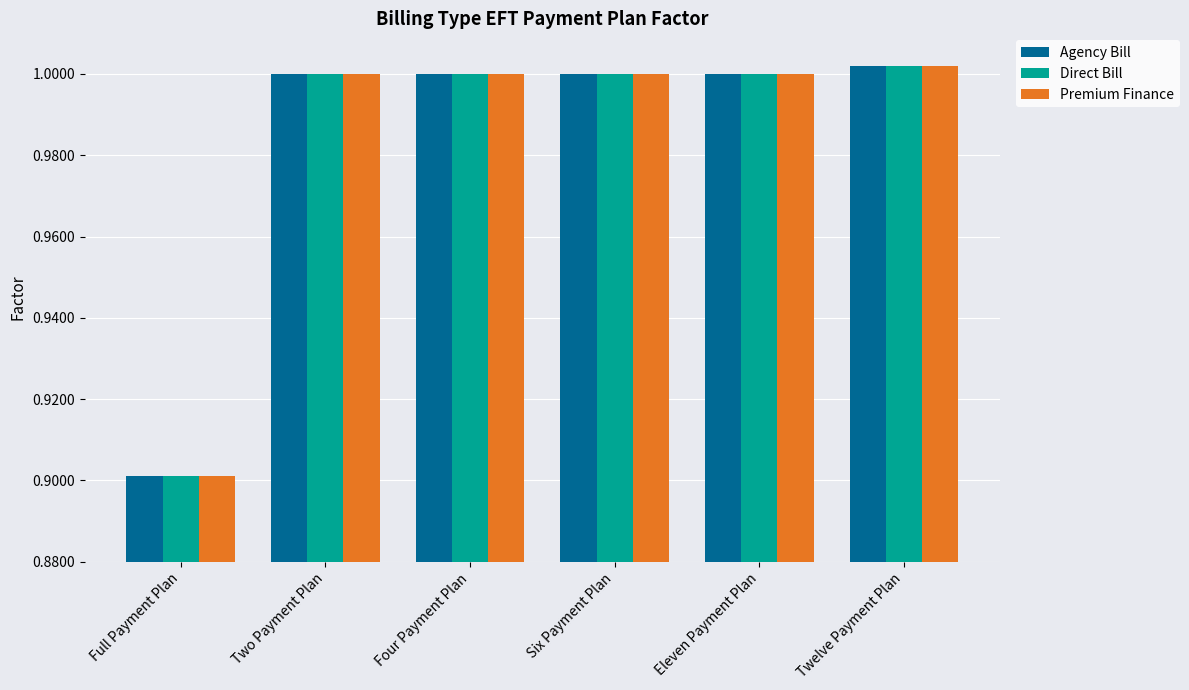

At which label does Premium Finance reach its peak?

Twelve Payment Plan